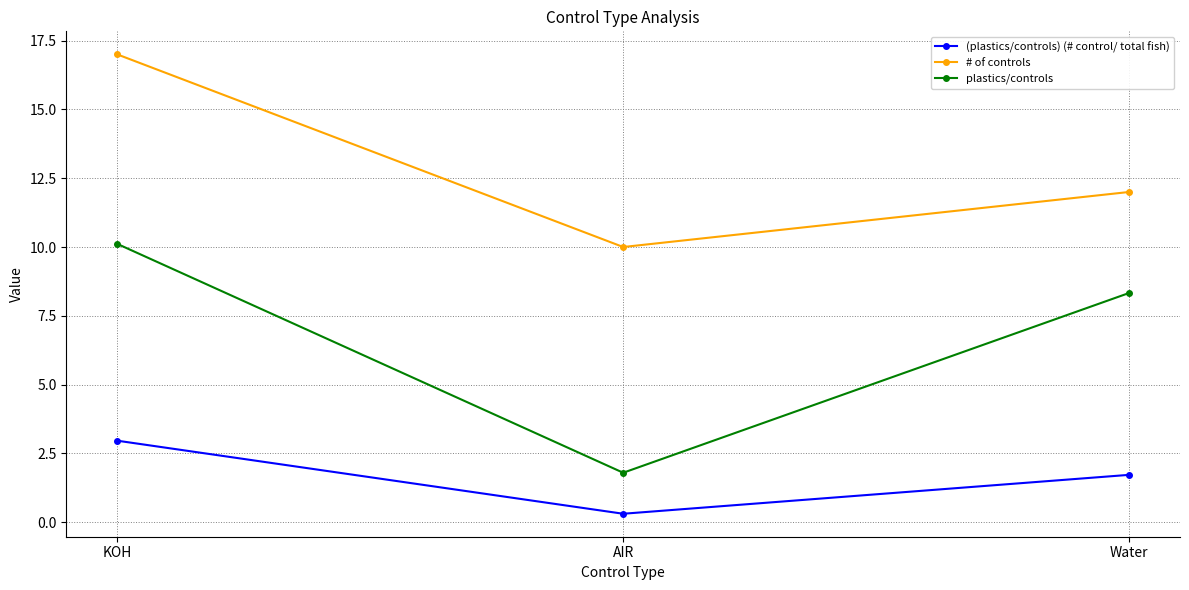

The value of (plastics/controls) (# control/ total fish) at KOH is 4.9. True or false?

False